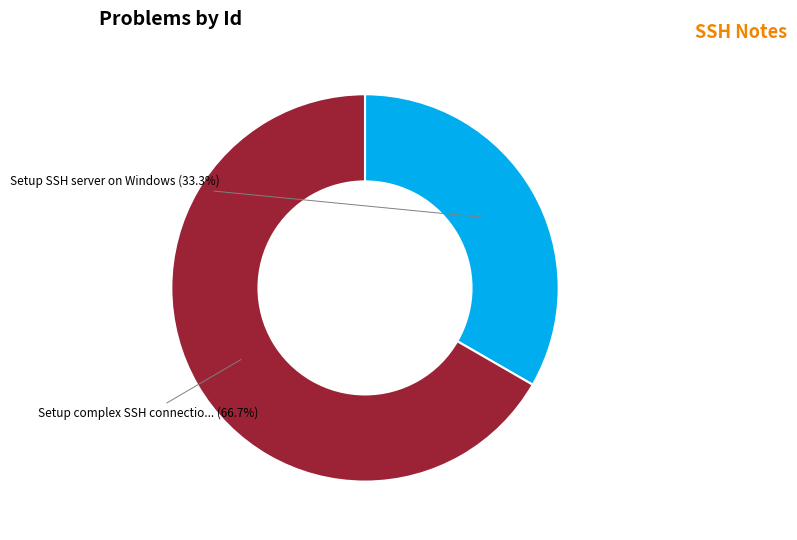

Is there a majority slice in this chart?

Yes